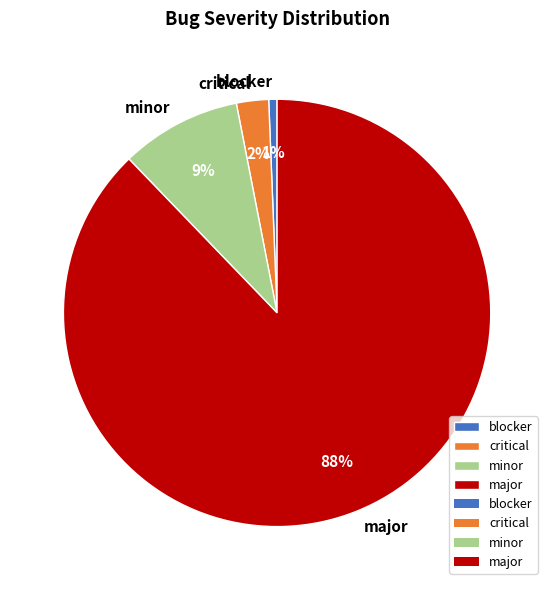

Which category has the smallest portion of the pie?

blocker